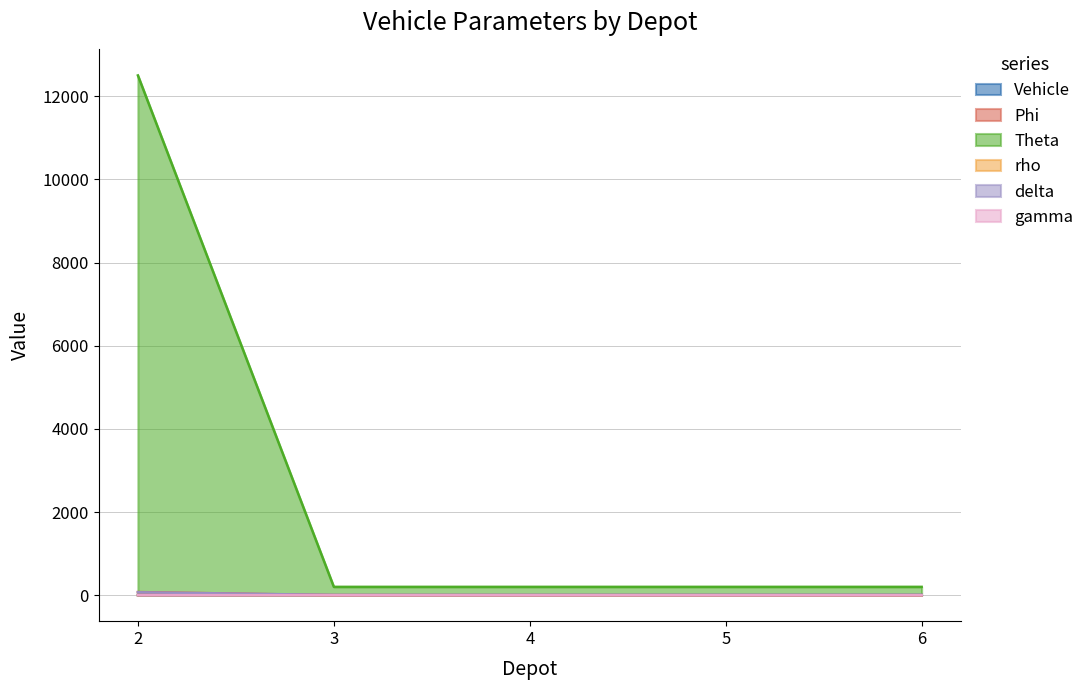

What is the difference between the highest and lowest values at 5?

200.0